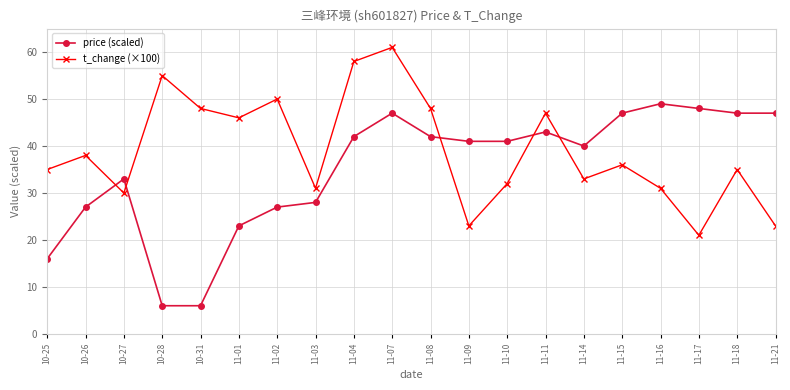

Between which two adjacent categories do price (scaled) and t_change (×100) first intersect?

10-26 and 10-27